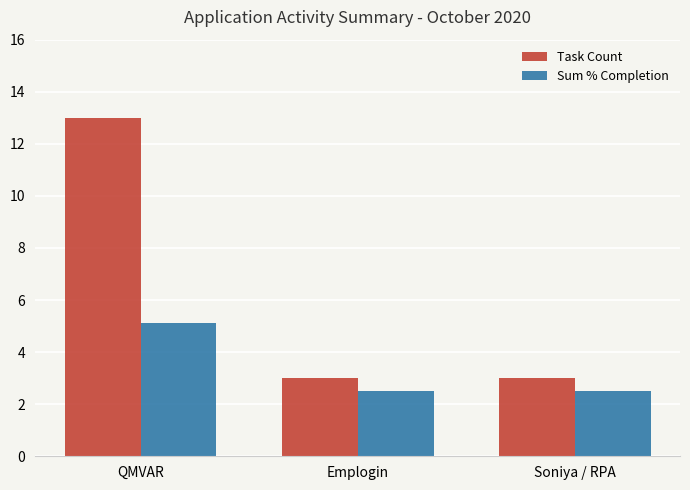

Reading left to right, extract all data points from this chart.

Task Count: 13.0	3.0	3.0
Sum % Completion: 5.1	2.5	2.5